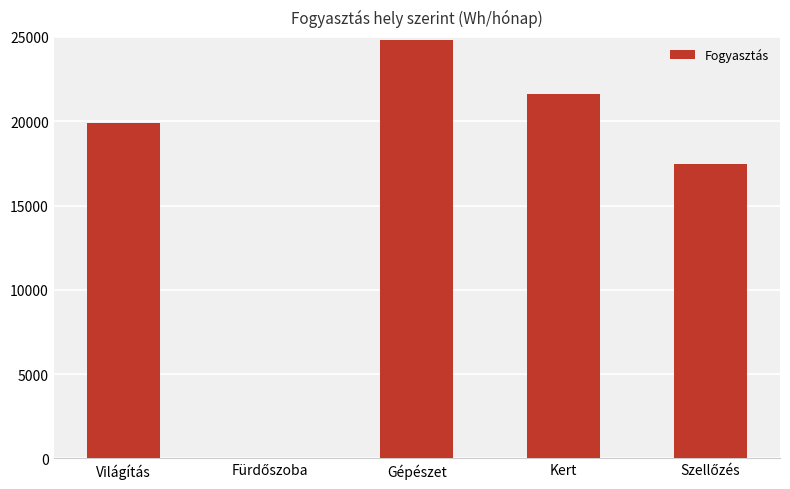

What is the approximate value at Kert?

21600